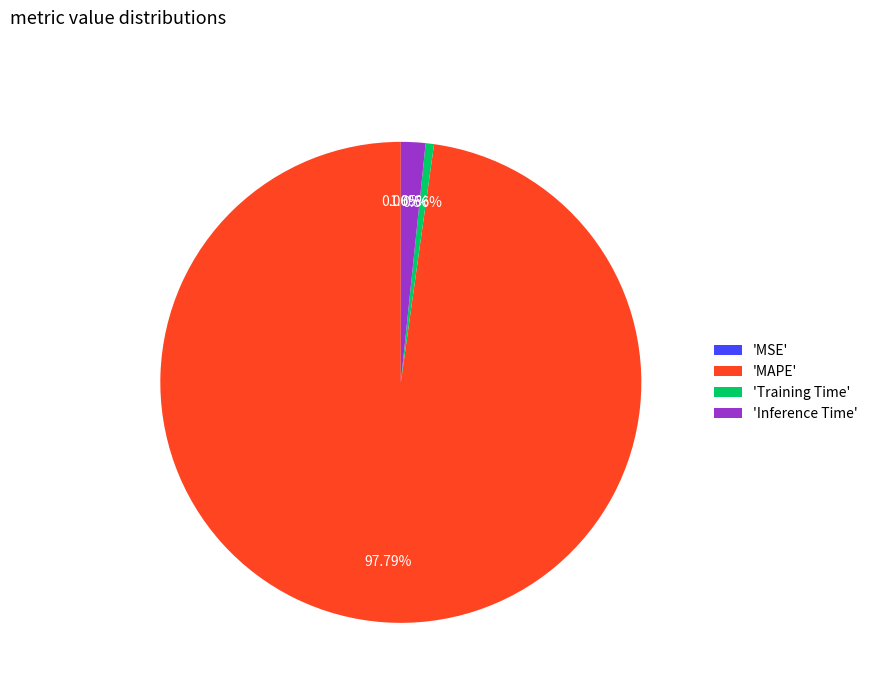

Between 'MAPE' and 'Inference Time', which is larger?

'MAPE'